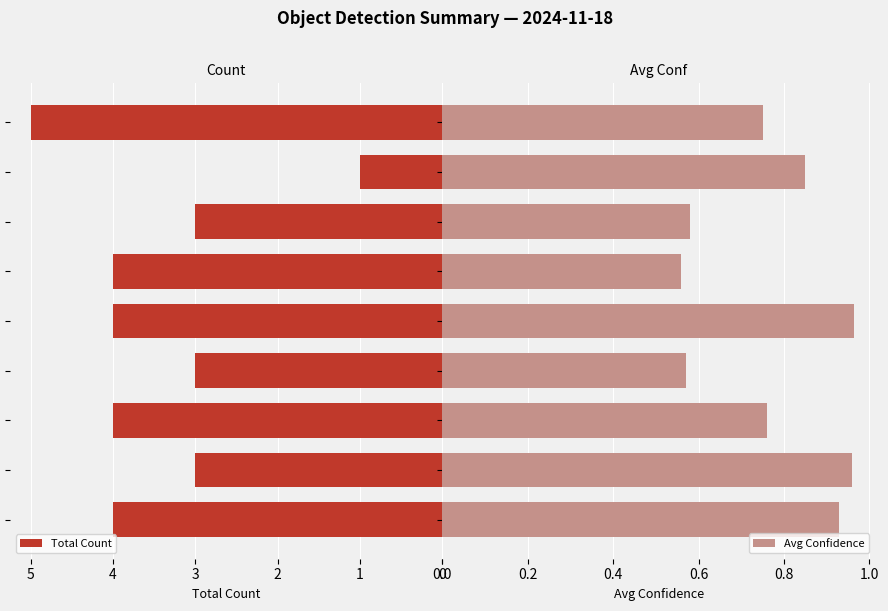

Are the bars horizontal?

Yes